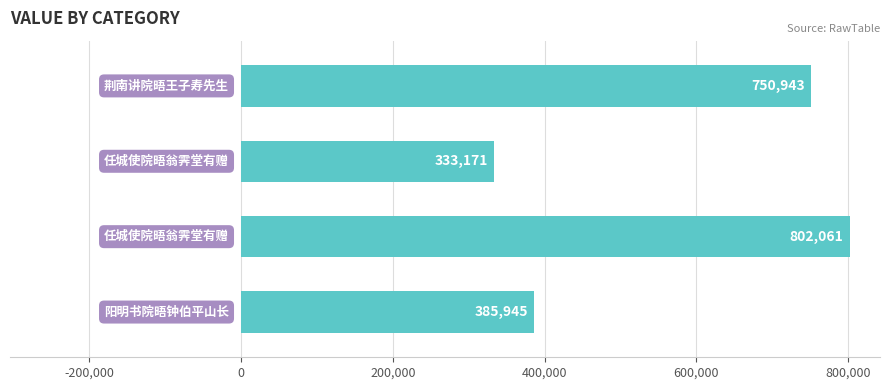

What is the maximum value shown in the chart?

802061